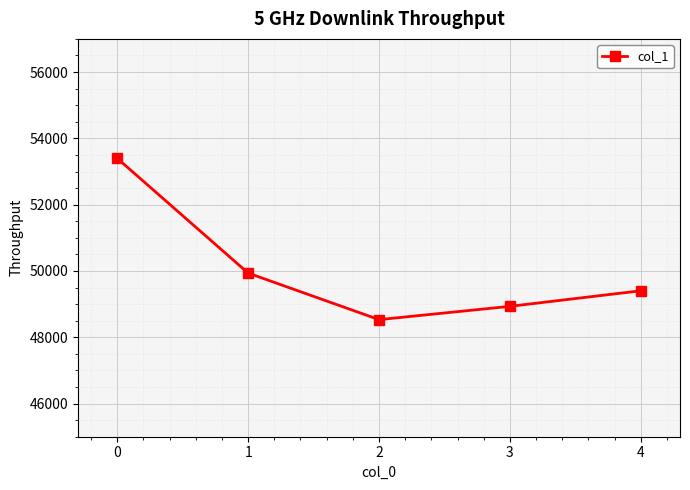

Reading left to right, list all the values displayed in this chart.

0=53396	1=49936	2=48532	3=48933	4=49402